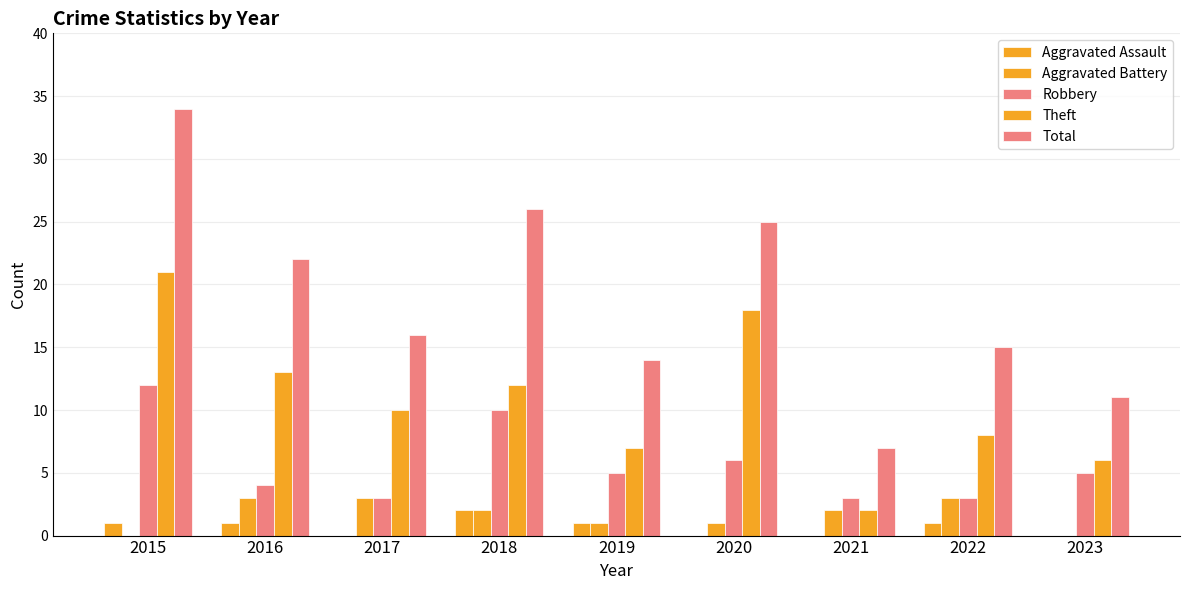

Which series has the largest total across all categories?

Total